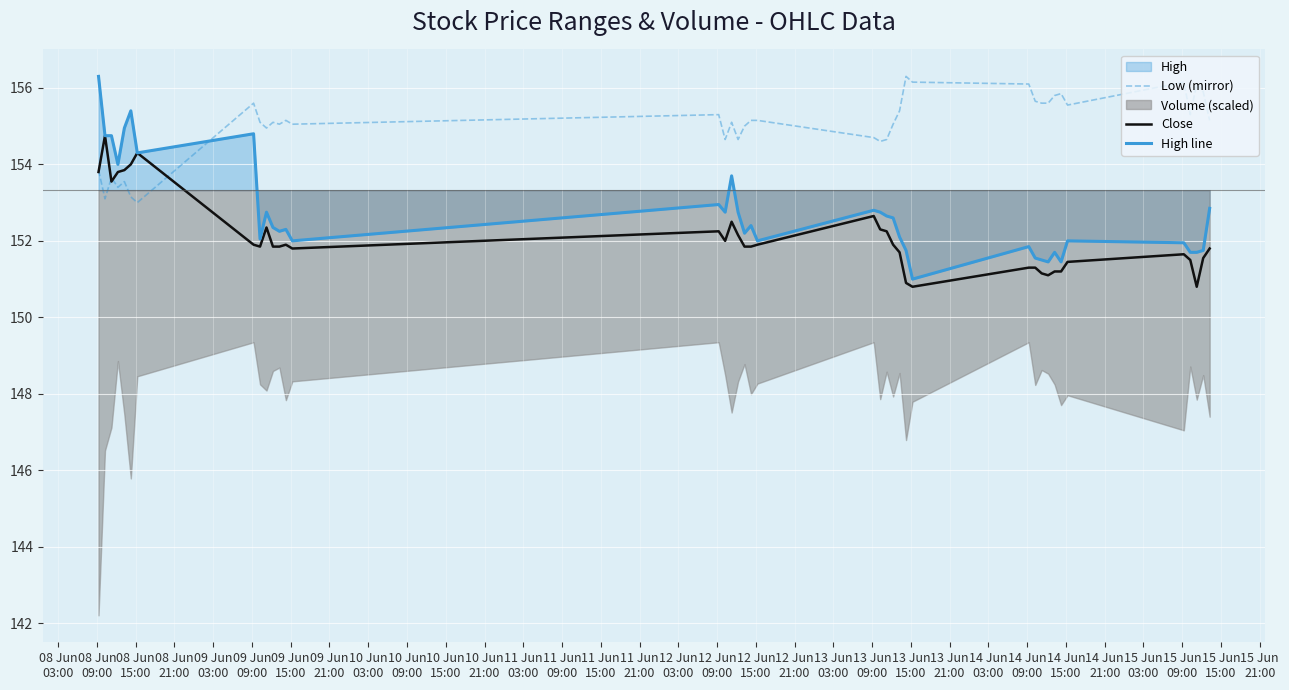

True or false: High line and Low (mirror) cross at least once.

True